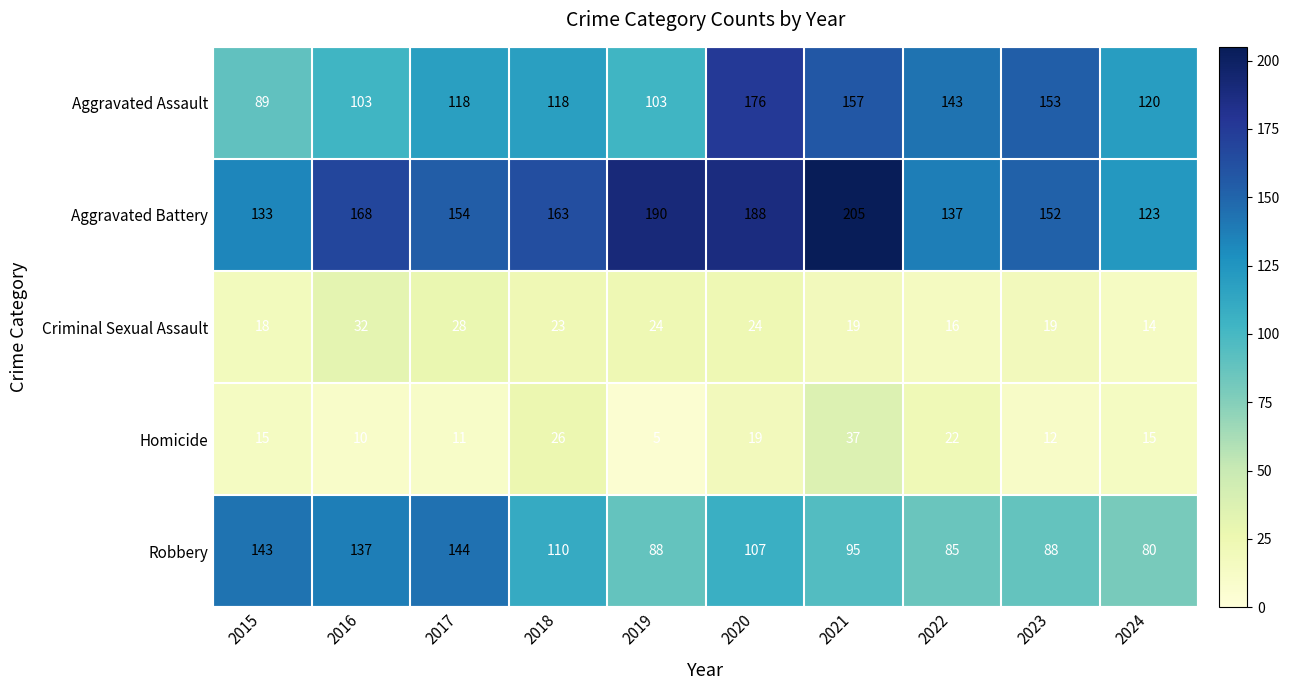

List the series in order of their peak value, highest first.

Aggravated Battery, Aggravated Assault, Robbery, Homicide, Criminal Sexual Assault